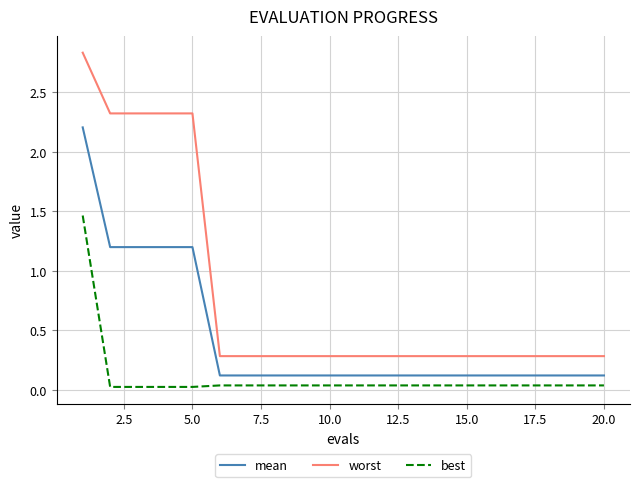

How many categories are shown in the chart?

20